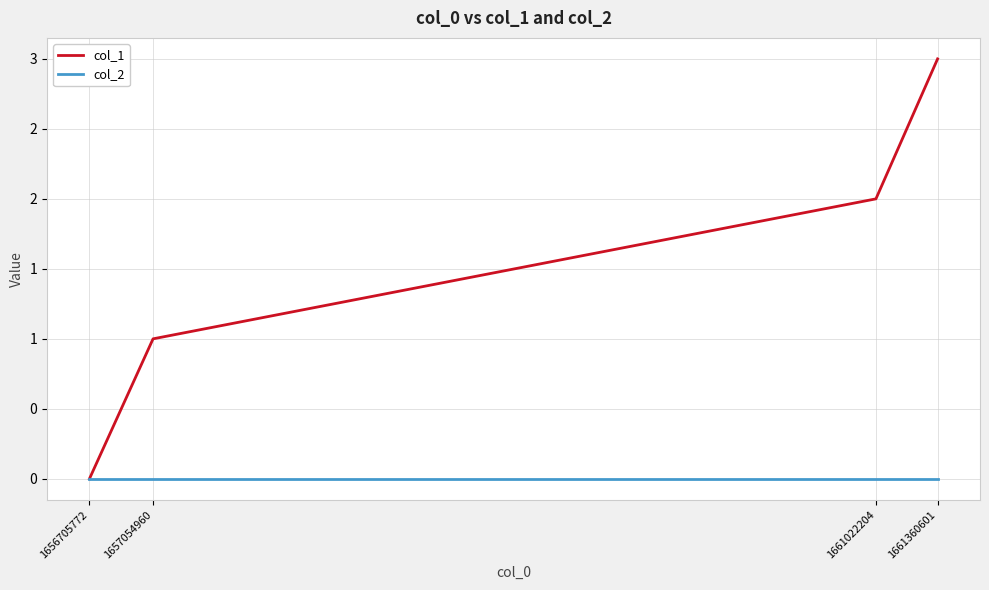

Read the col_1 value at 1661022204.

2